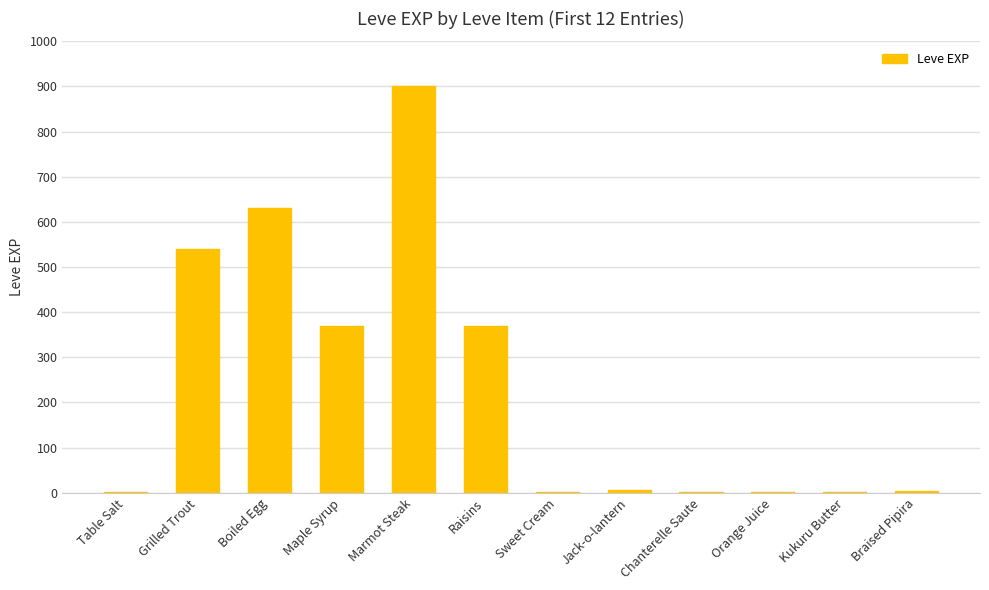

At which category does the chart reach its peak across all series?

Marmot Steak